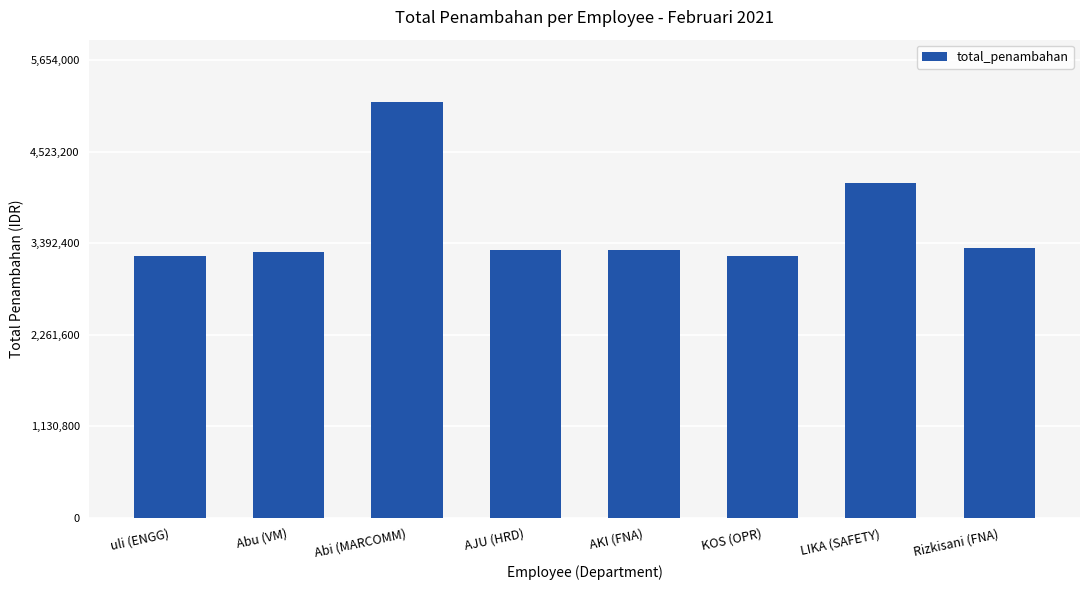

What is the label of the 7th bar from the right?

Abu (VM)